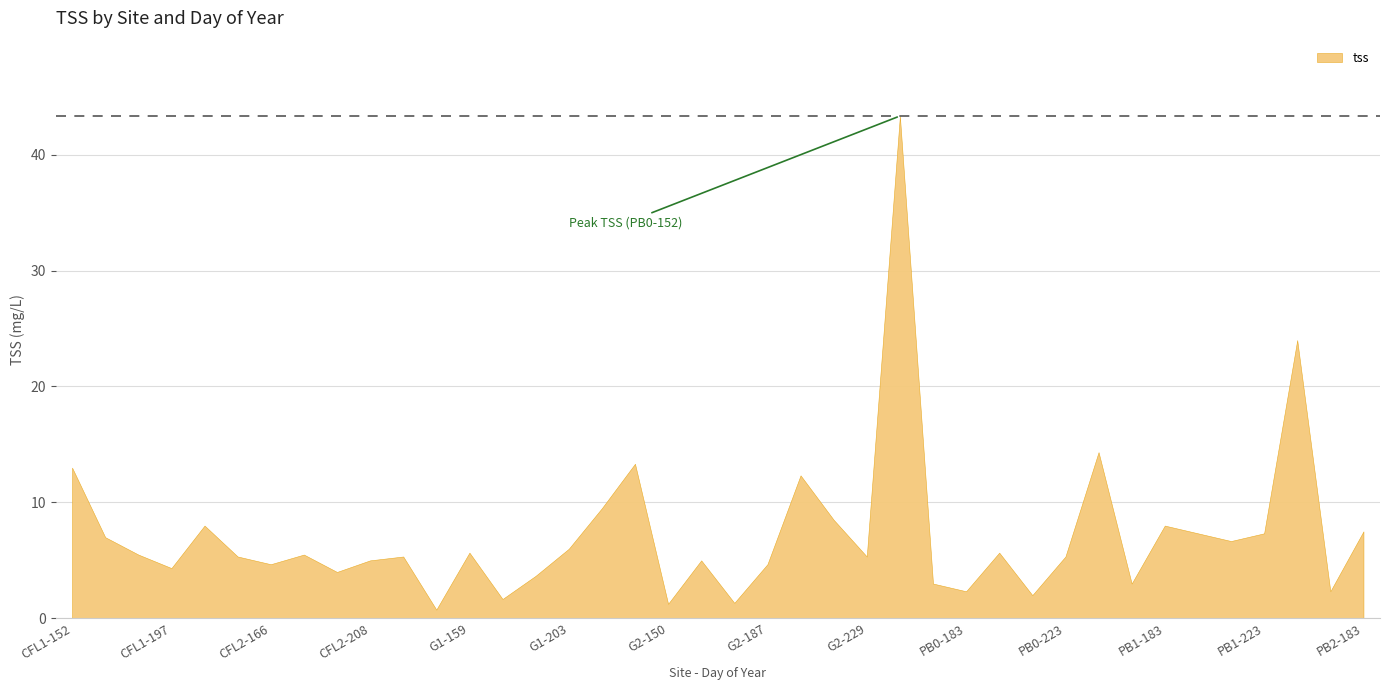

List the labels in order of value, smallest first.

G1-150, G2-150, G2-173, G1-173, PB0-208, PB0-183, PB2-166, PB0-166, PB1-166, G1-187, CFL2-197, CFL1-197, CFL2-166, G2-187, CFL2-208, G2-159, CFL1-223, CFL2-223, G2-229, PB0-223, CFL1-183, CFL2-183, G1-159, PB0-197, G1-203, PB1-208, CFL1-166, PB1-197, PB1-223, PB2-183, CFL1-208, PB1-183, G2-215, G1-215, G2-203, CFL1-152, G1-229, PB1-152, PB2-152, PB0-152